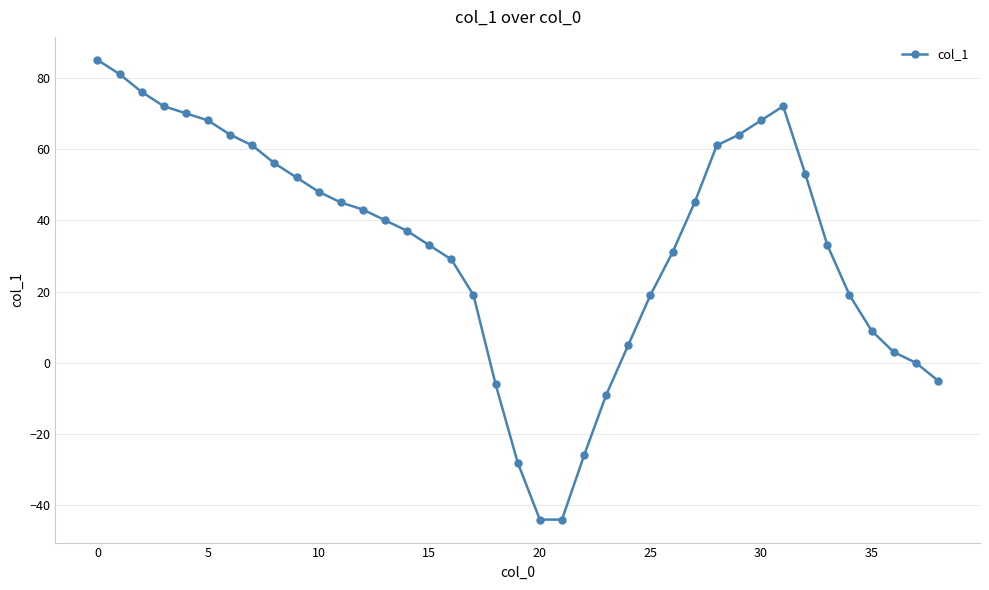

Count the number of categories in the chart.

39